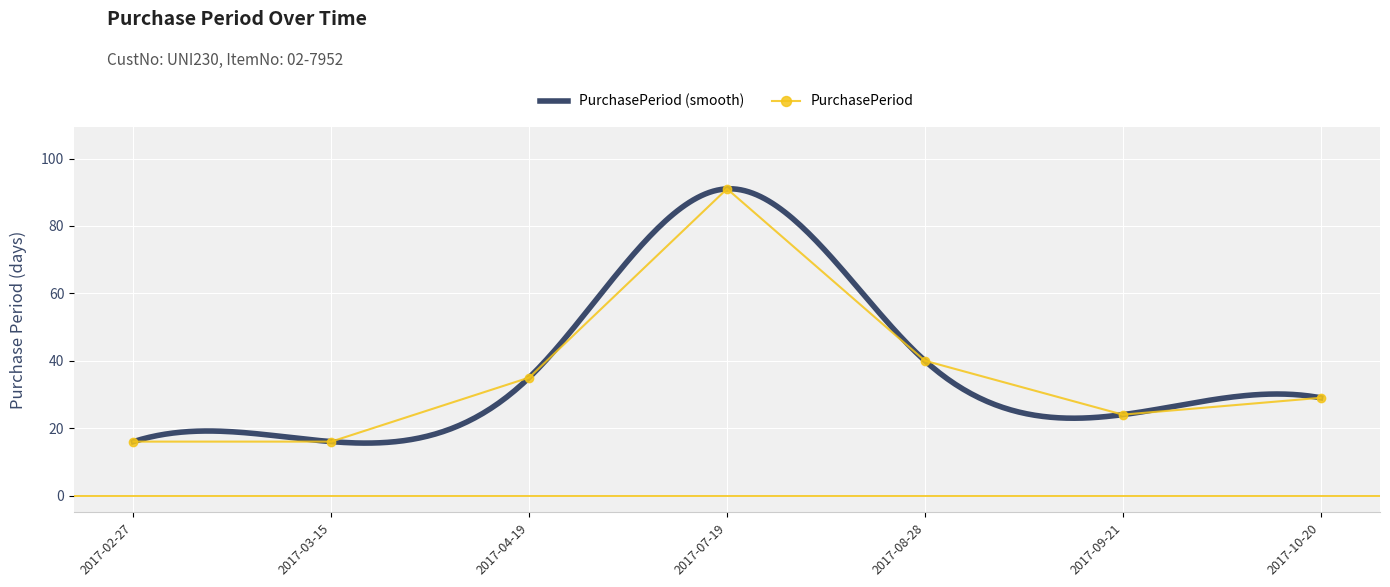

What is the maximum value for PurchasePeriod?

91